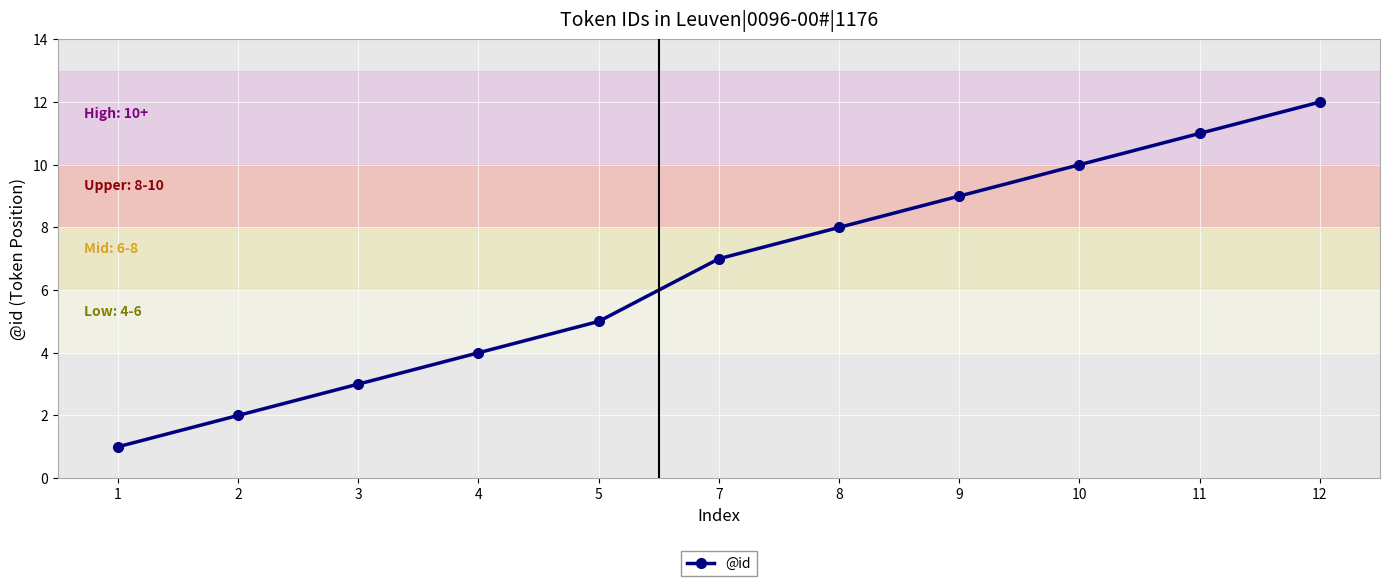

At which category does the chart reach its peak across all series?

12